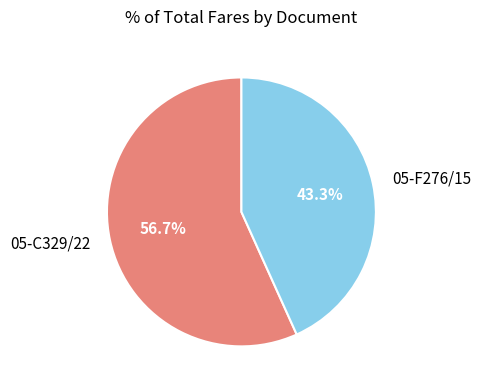

Rank the categories by value from highest to lowest.

05-C329/22, 05-F276/15